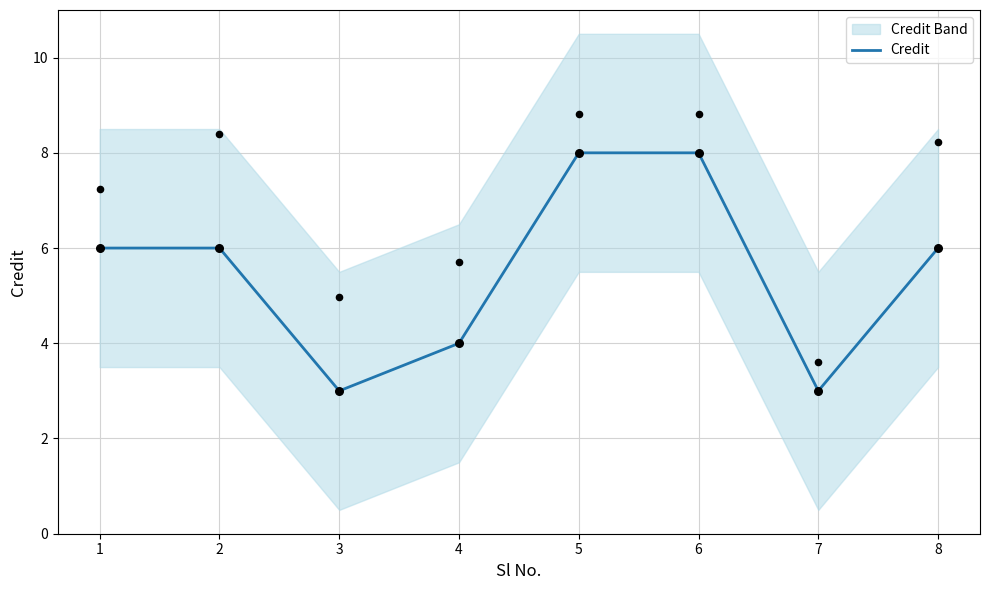

What is the ratio of the value at 4 to the value at 5?

0.5